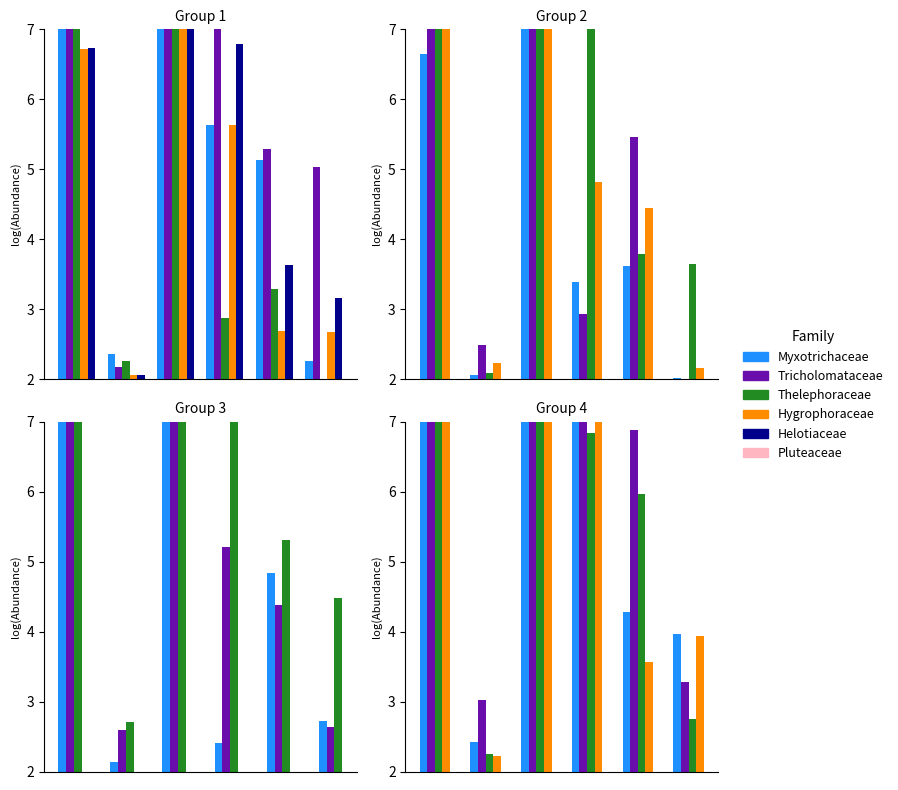

Are the bars grouped side by side (vs. stacked)?

Yes